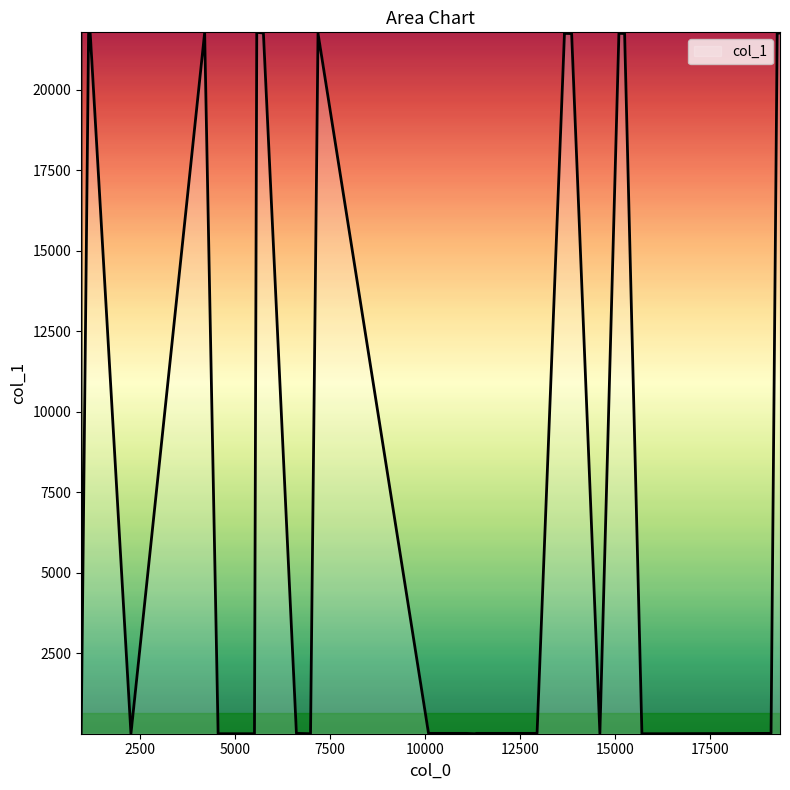

What is the average value?

7618